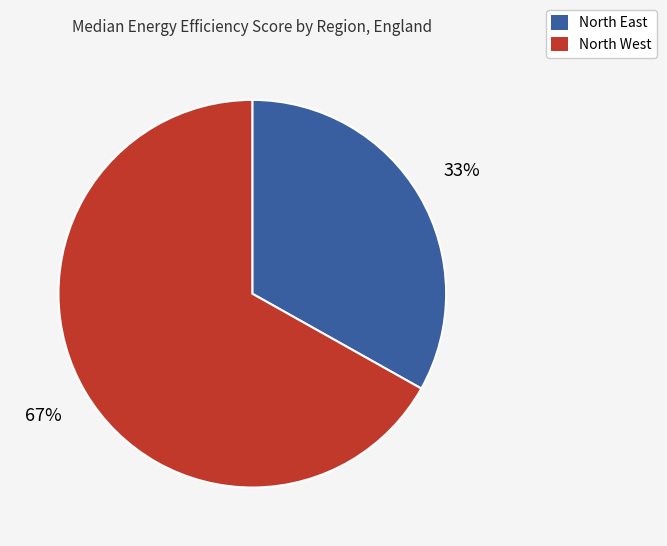

Is there a majority slice in this chart?

Yes